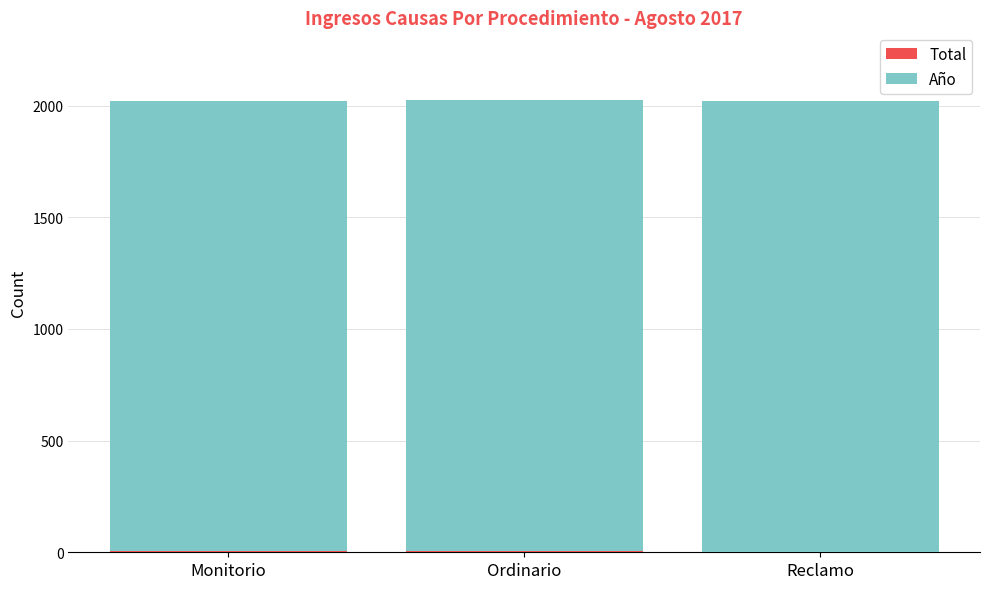

Are the bars grouped side by side (vs. stacked)?

No